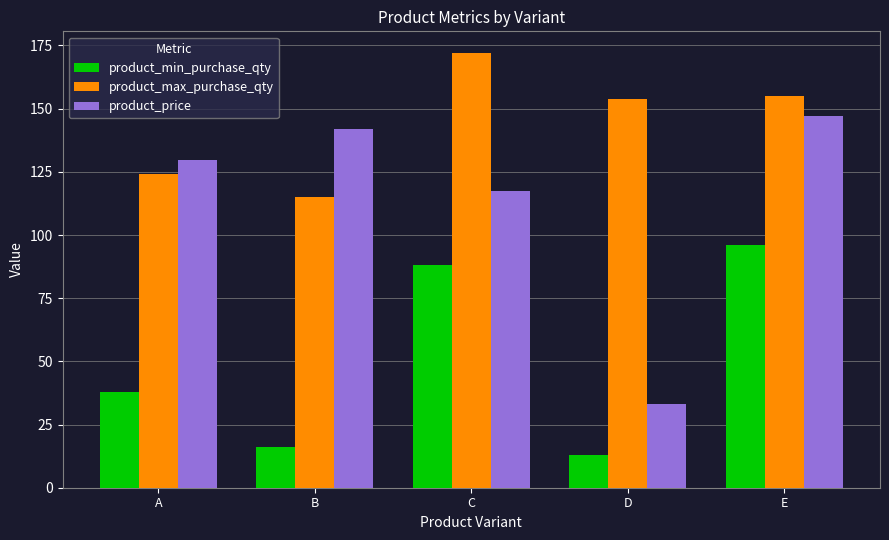

Reading right to left, list all the values displayed in this chart.

product_min_purchase_qty: 96.0	13.0	88.0	16.0	38.0
product_max_purchase_qty: 155.0	154.0	172.0	115.0	124.0
product_price: 146.9	33.1	117.4	141.9	129.6